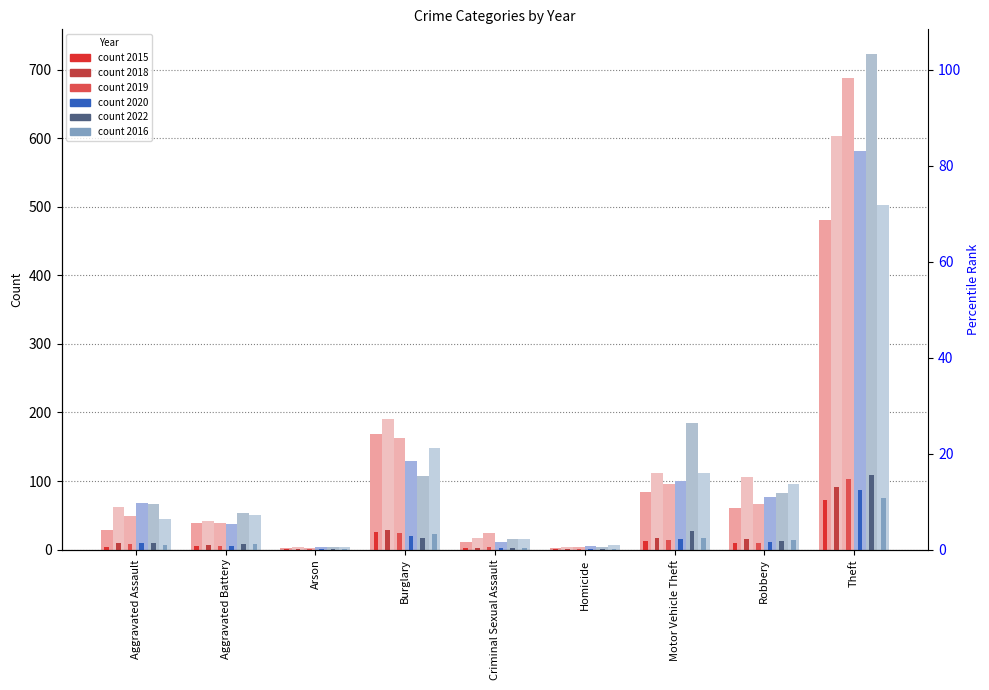

What is the sum of all 2018 values?

1141.0